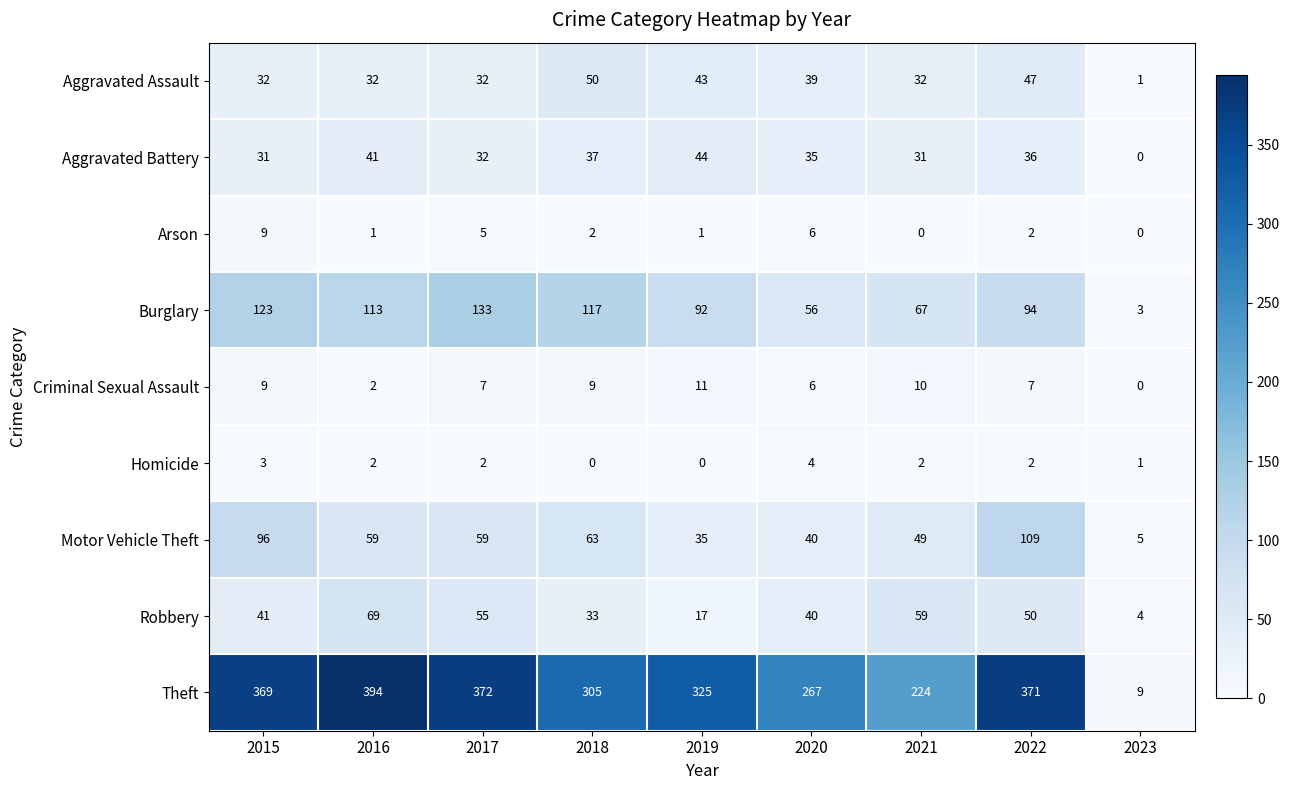

Which label corresponds to the largest value in the chart?

2016